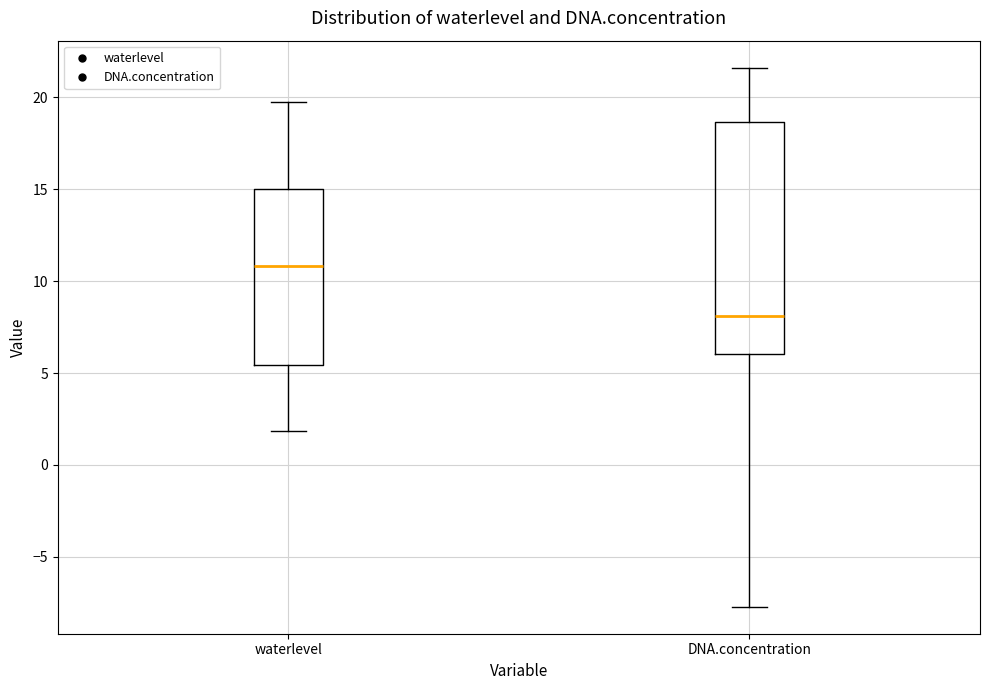

Where is the lower edge of the box for DNA.concentration on the y-axis? The values are not printed on the chart, so give them approximately, as read against the axis.

6.0